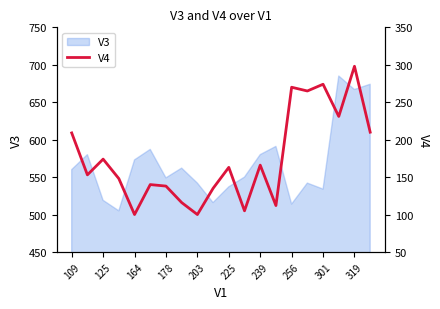

True or false: V3 has a value of 334 at 125.

False